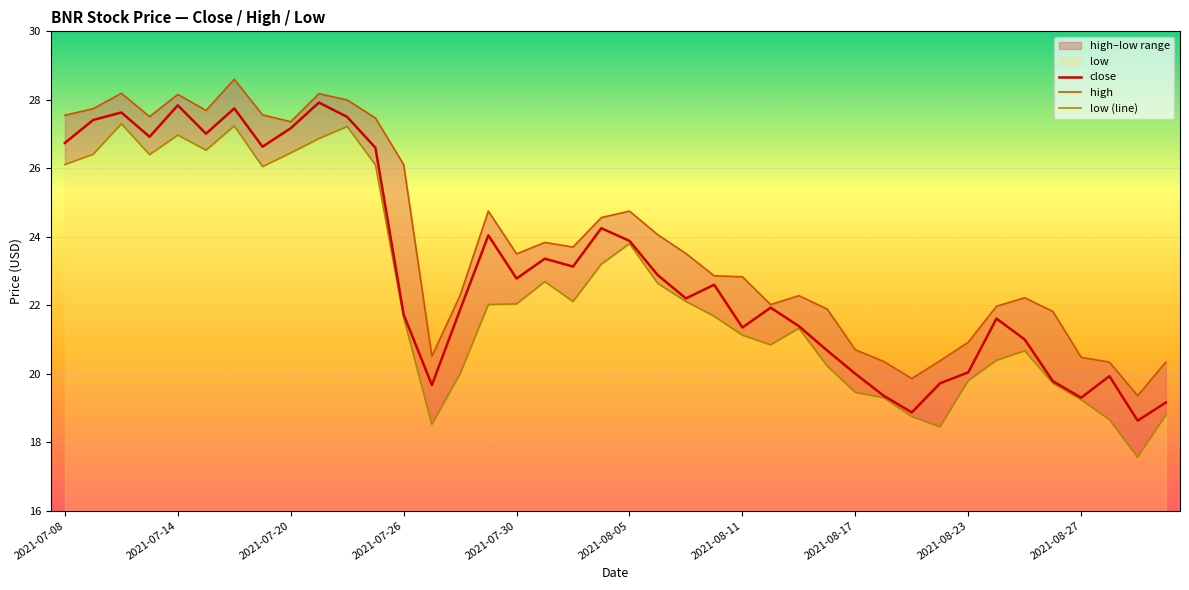

What position from the right is 2021-08-18?

11